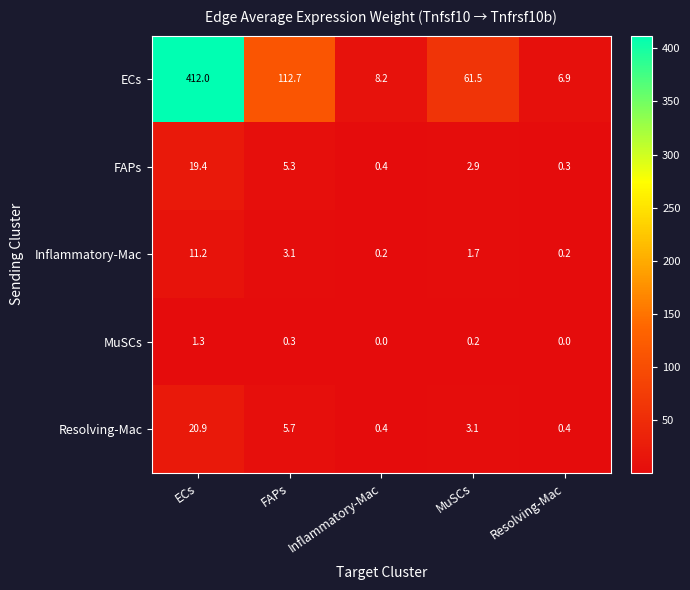

What is the sum of all MuSCs values?

1.8